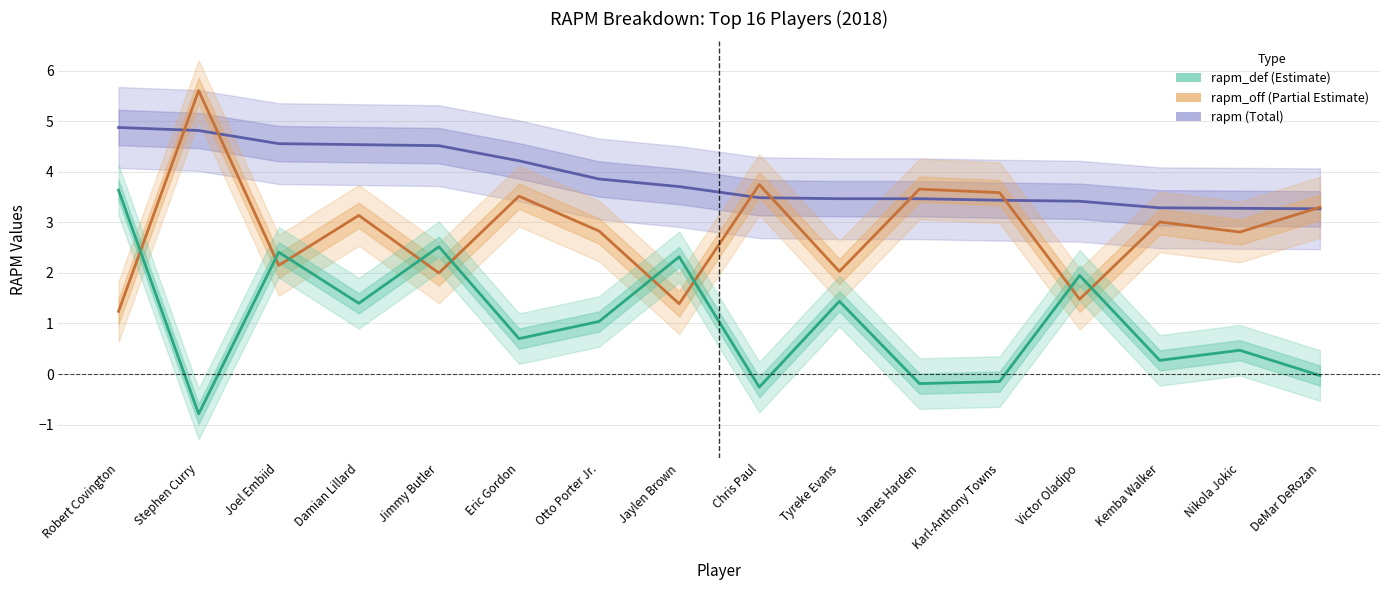

List the series in order of their peak value, lowest first.

rapm_def, rapm, rapm_off